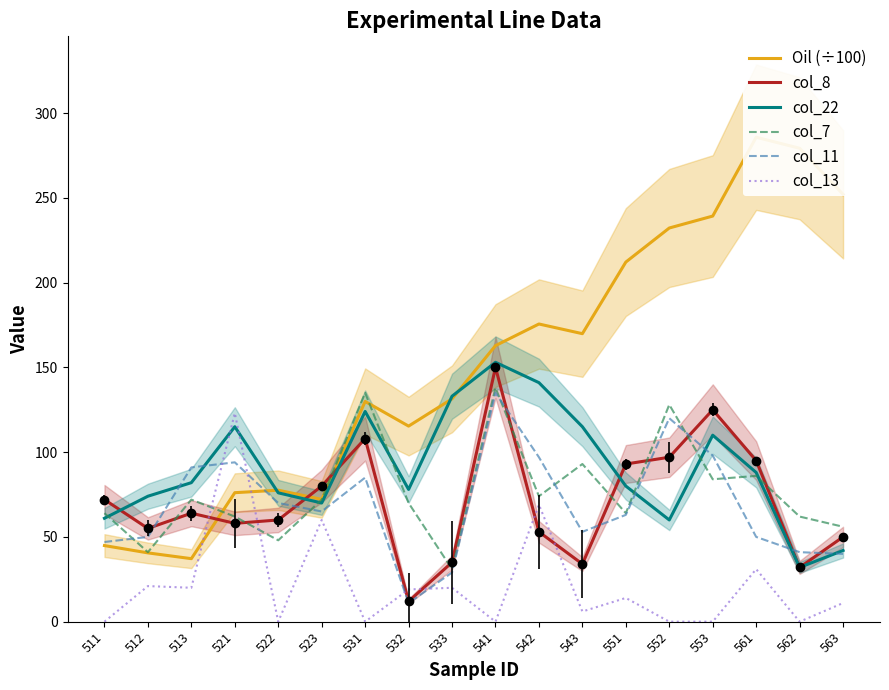

What is the difference between the col_13 values at 561 and 533?

11